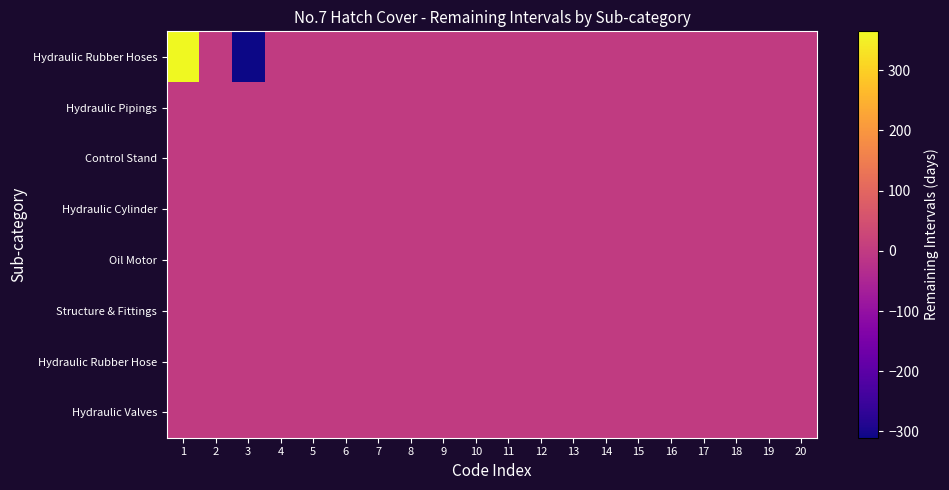

Rank the series by their maximum value, from lowest to highest.

Hydraulic Pipings, Control Stand, Hydraulic Cylinder, Oil Motor, Structure & Fittings, Hydraulic Rubber Hose, Hydraulic Valves, Hydraulic Rubber Hoses